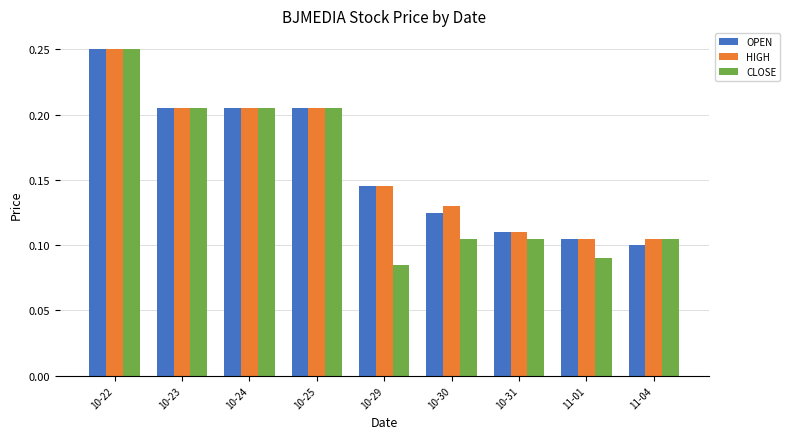

At which category does the chart reach its peak across all series?

10-22